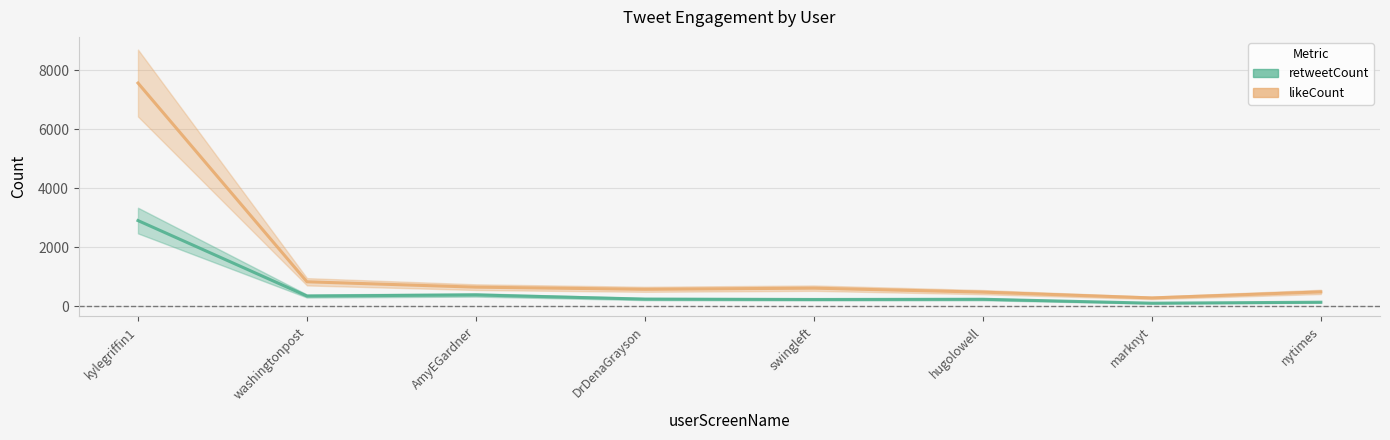

Where is the first local minimum for retweetCount?

washingtonpost